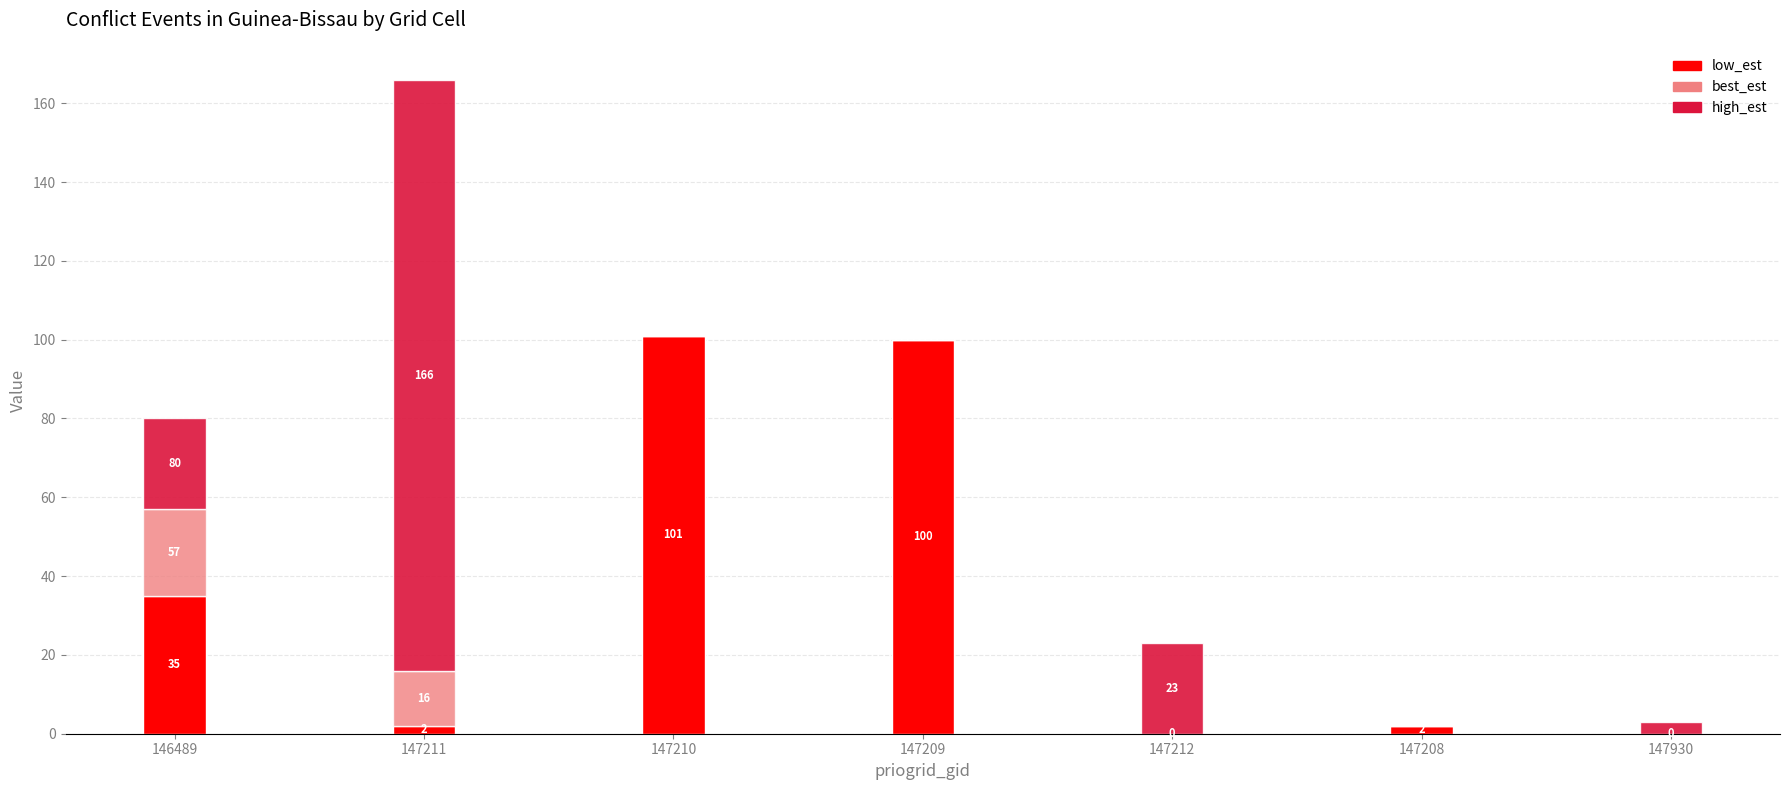

The value of low_est at 146489 is 35. True or false?

True